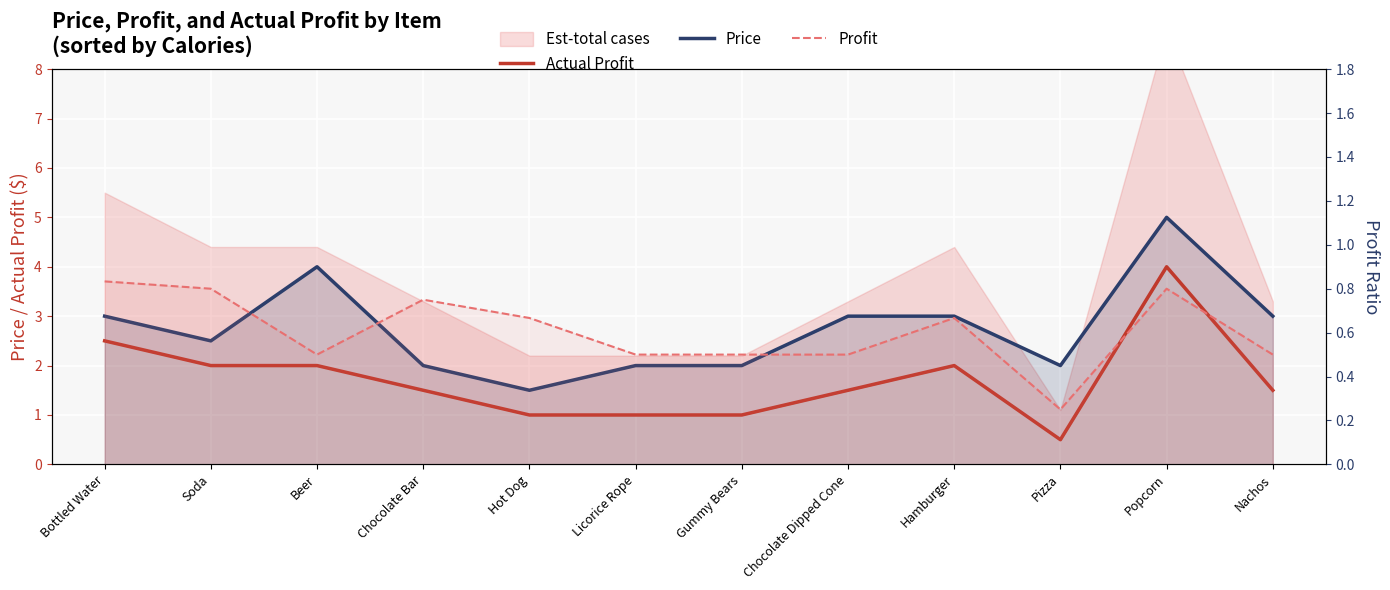

True or false: Actual Profit and Price intersect in this chart.

False